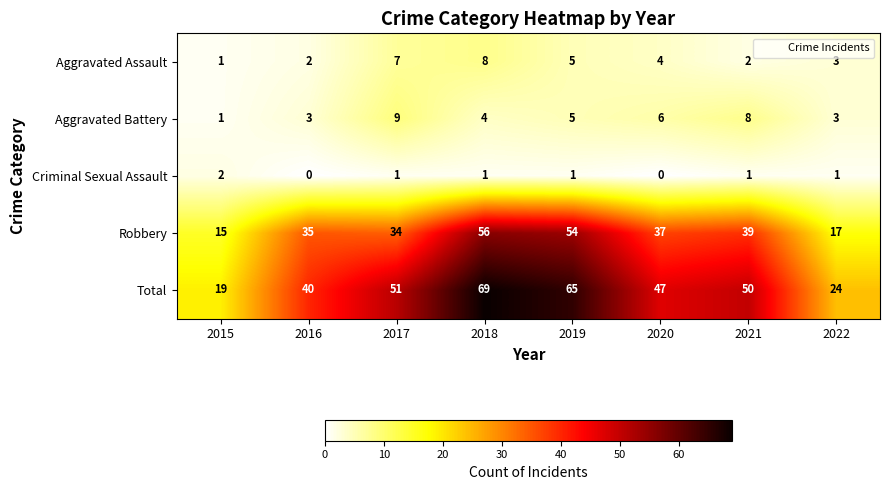

The Aggravated Battery series shows 1 at 2015. True or false?

True